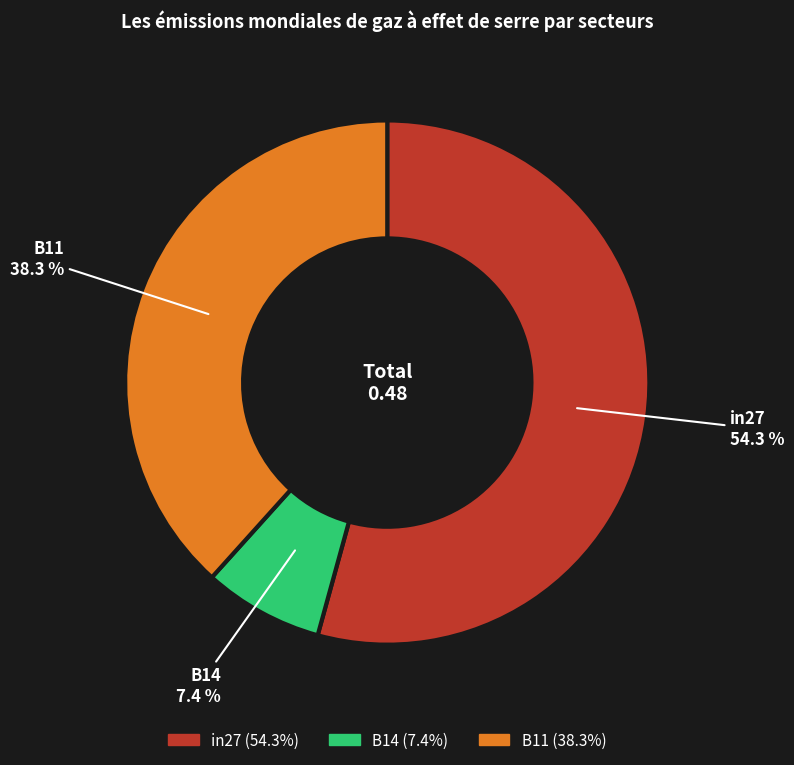

Which category accounts for the majority?

in27